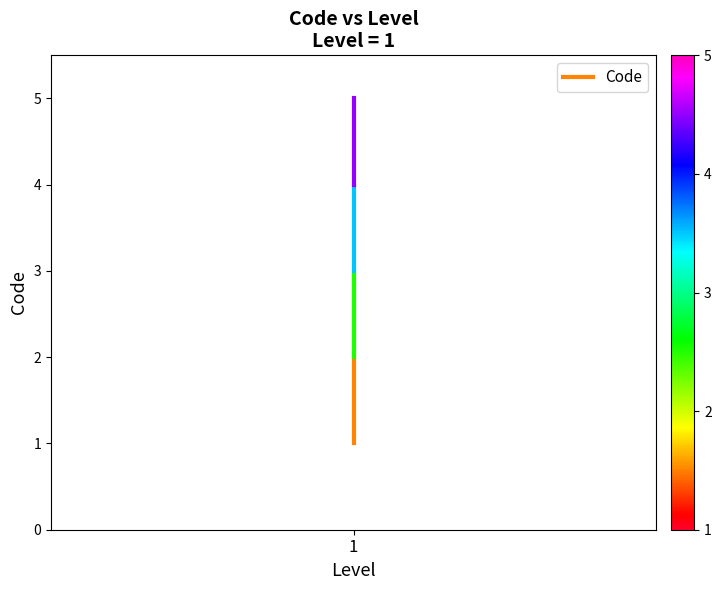

List the labels in order of value, largest first.

1, 1